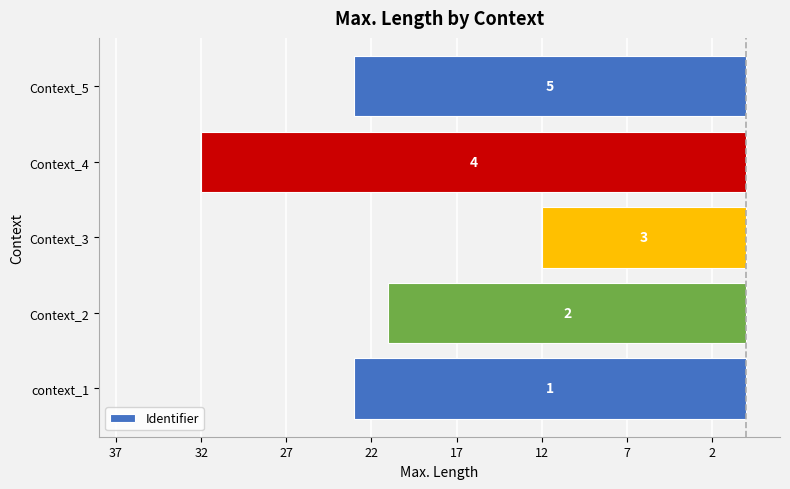

Does the chart contain any negative values?

Yes